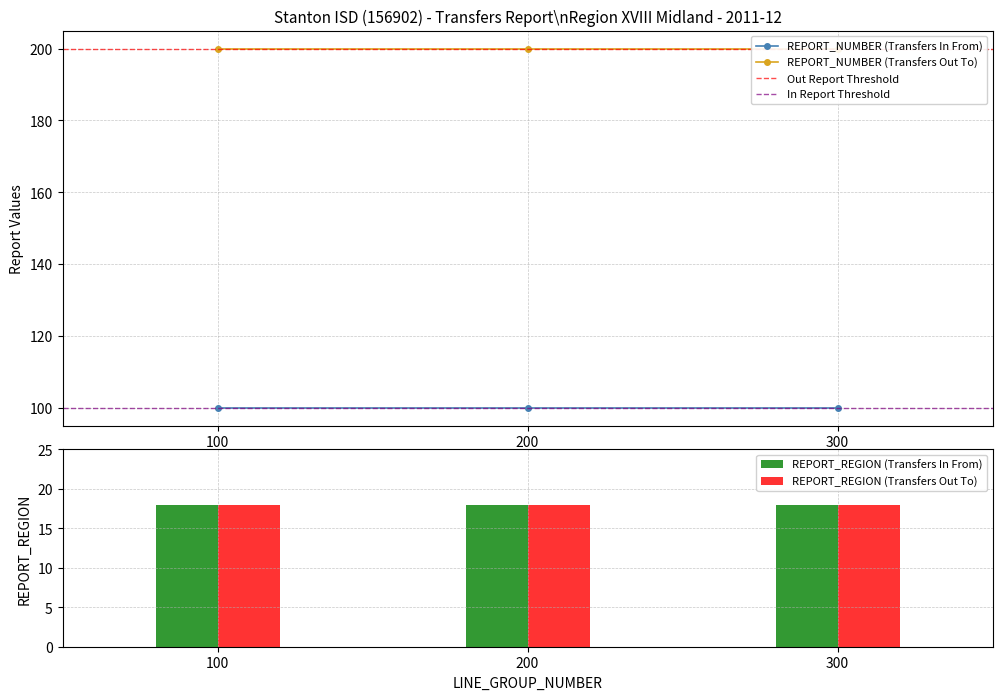

What is the minimum value shown in the chart?

18